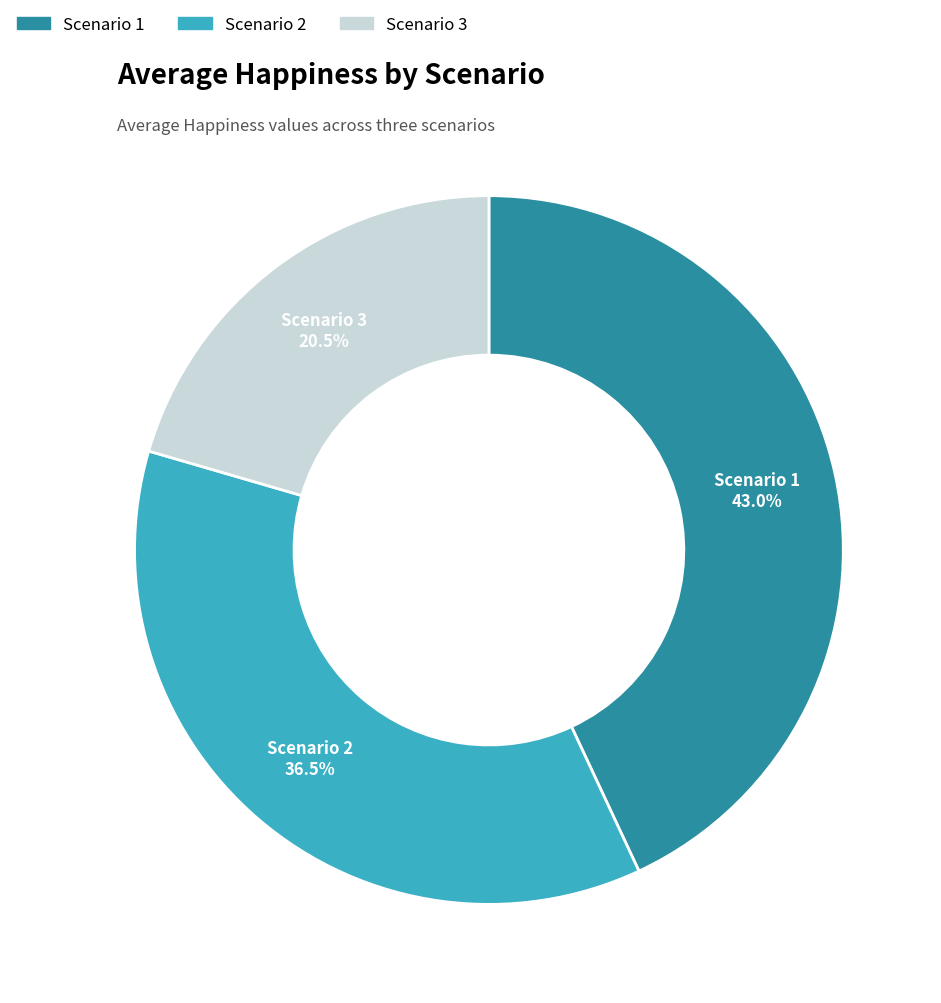

What is the total percentage of Scenario 2 and Scenario 1?

79.5%